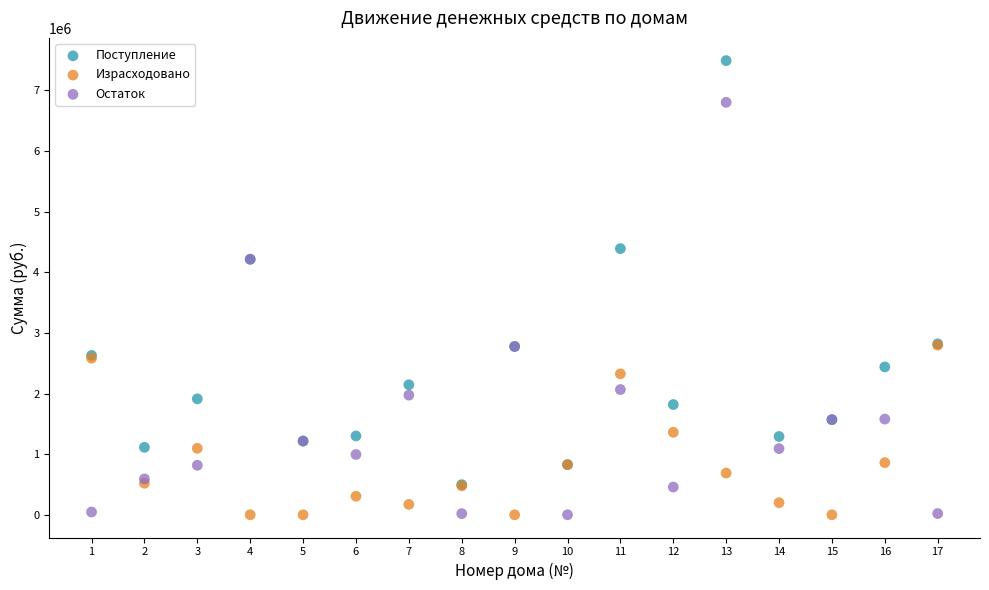

What are all the series names shown in the legend?

Поступление, Израсходовано, Остаток